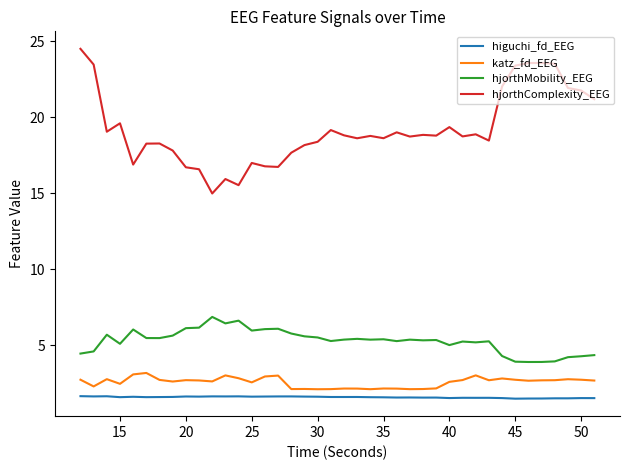

What is the minimum value for higuchi_fd_EEG?

1.5